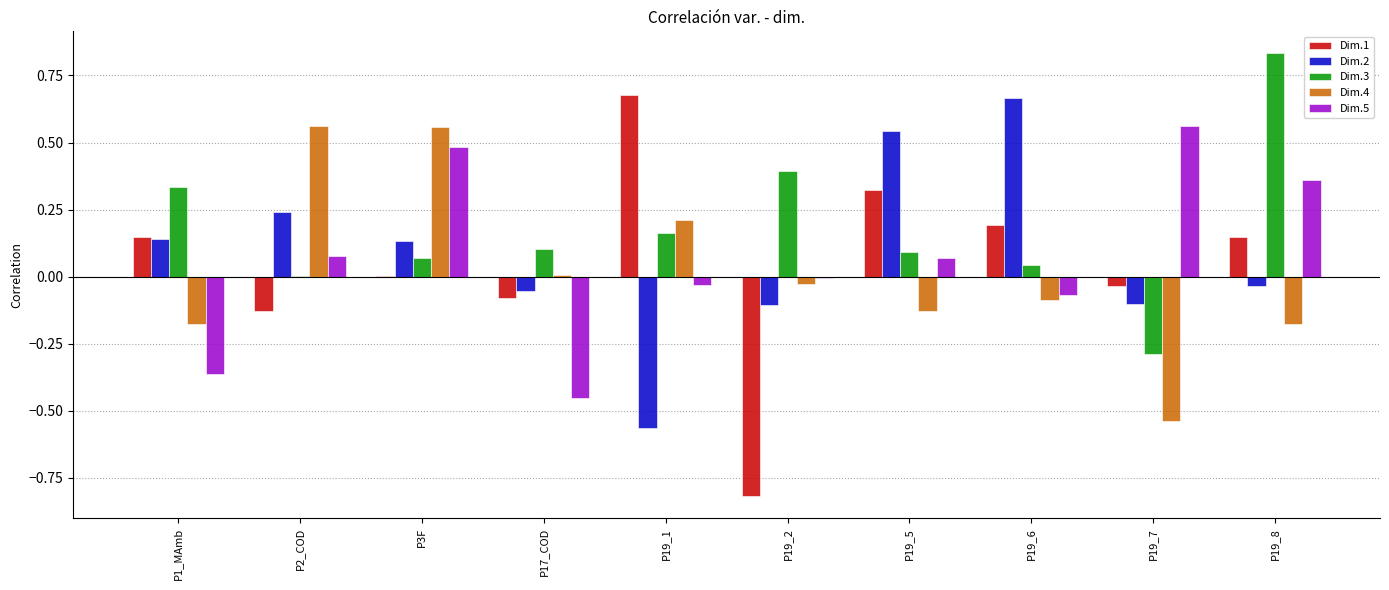

Which series has the largest range (max minus min)?

Dim.1